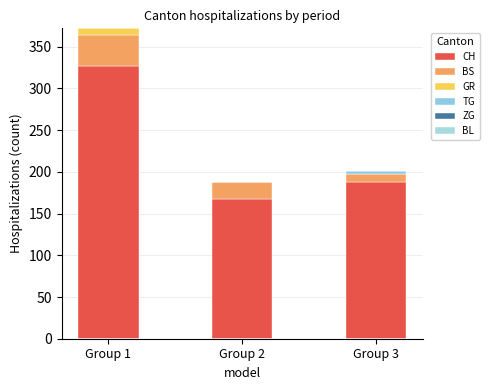

At Group 1, list the series in order from smallest to largest.

TG, ZG, BL, GR, BS, CH